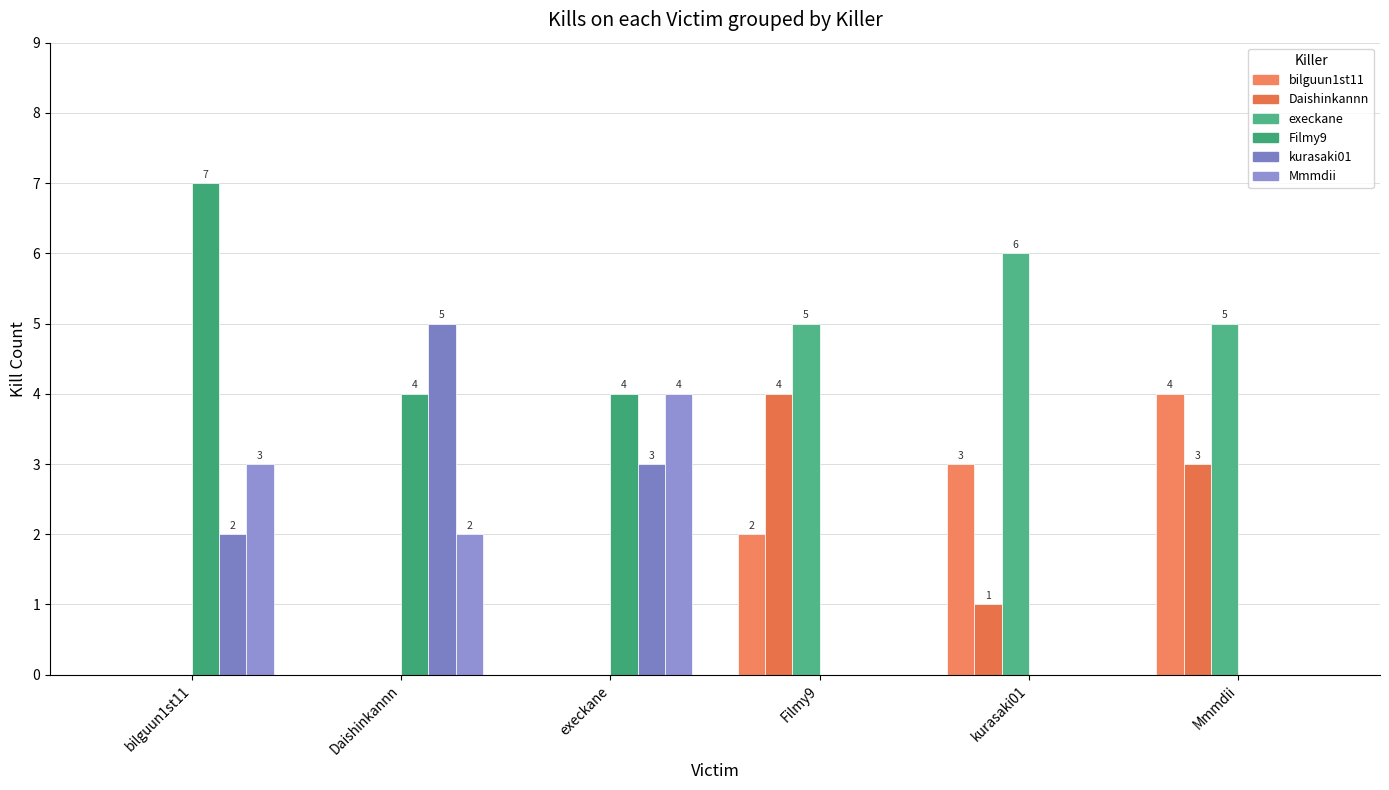

Does the chart contain stacked bars?

No